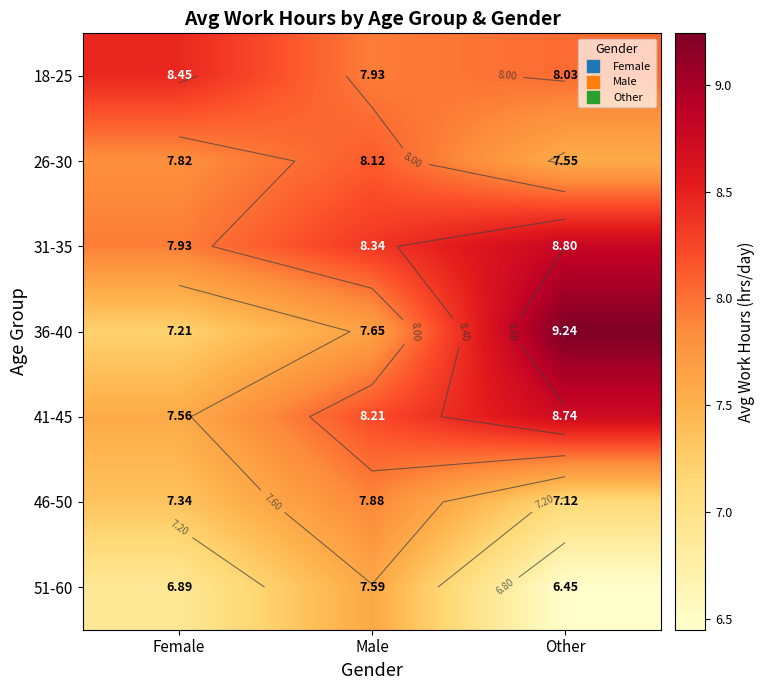

What is the spread (max minus min) of values at Female?

1.6